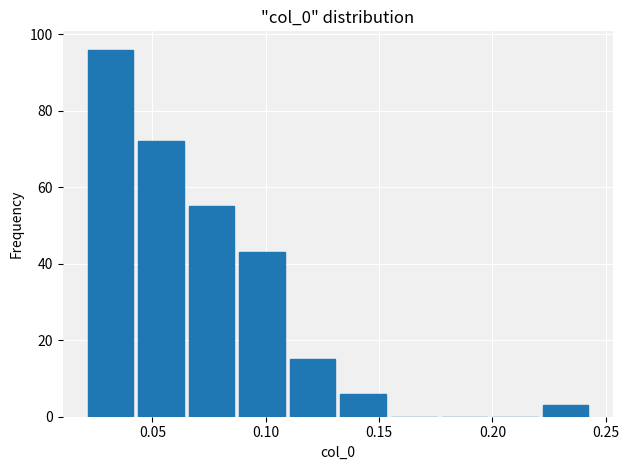

Reading left to right, transcribe this chart: for each bar, give the range it covers on the x-axis and its height. Neither the bar edges nor the heights are printed on the chart, so give them approximately, as read against the axes.

0.020 to 0.045: 96
0.045 to 0.065: 72
0.065 to 0.085: 56
0.085 to 0.110: 44
0.110 to 0.130: 16
0.130 to 0.155: 6
0.155 to 0.175: 0
0.175 to 0.200: 0
0.200 to 0.220: 0
0.220 to 0.245: 4